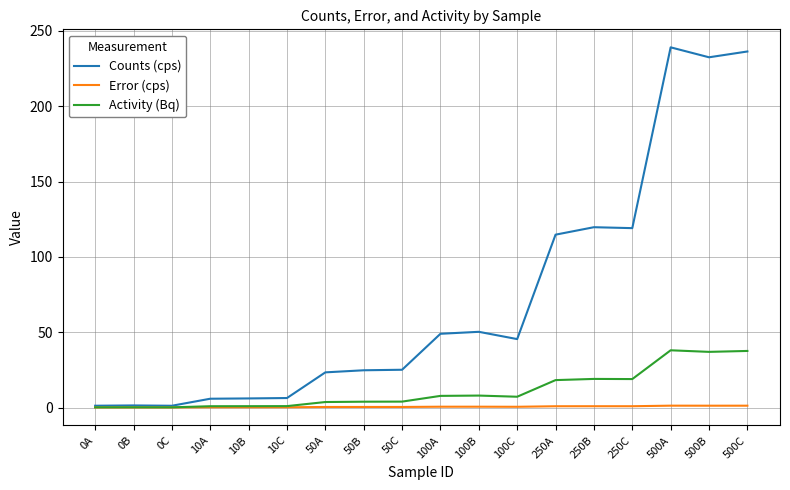

Which series has the largest range (max minus min)?

Counts (cps)